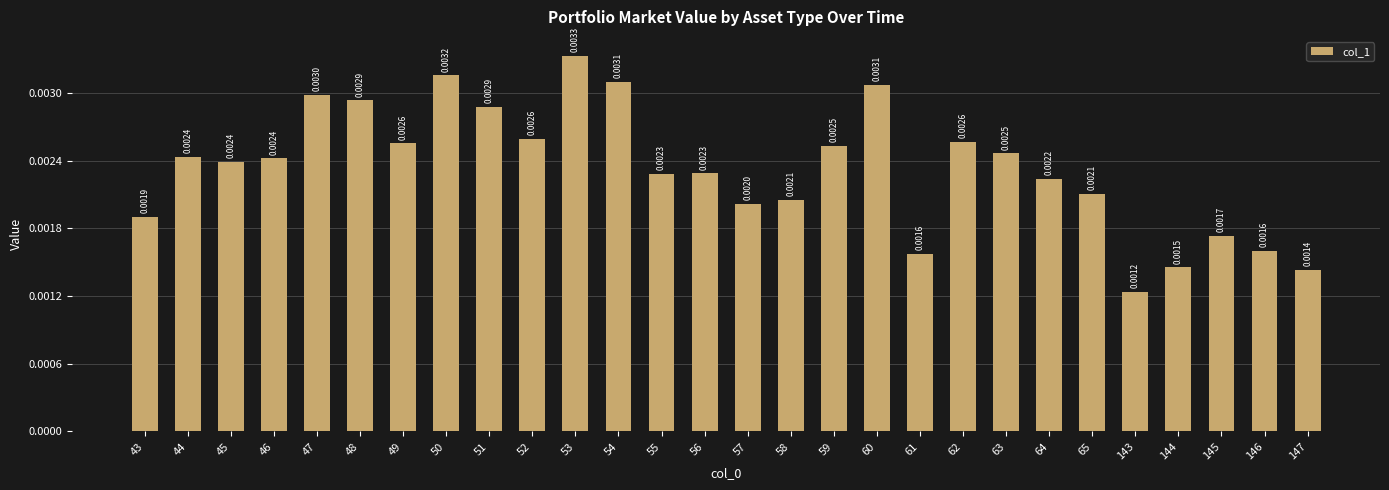

Which has a higher value, 143 or 50?

50